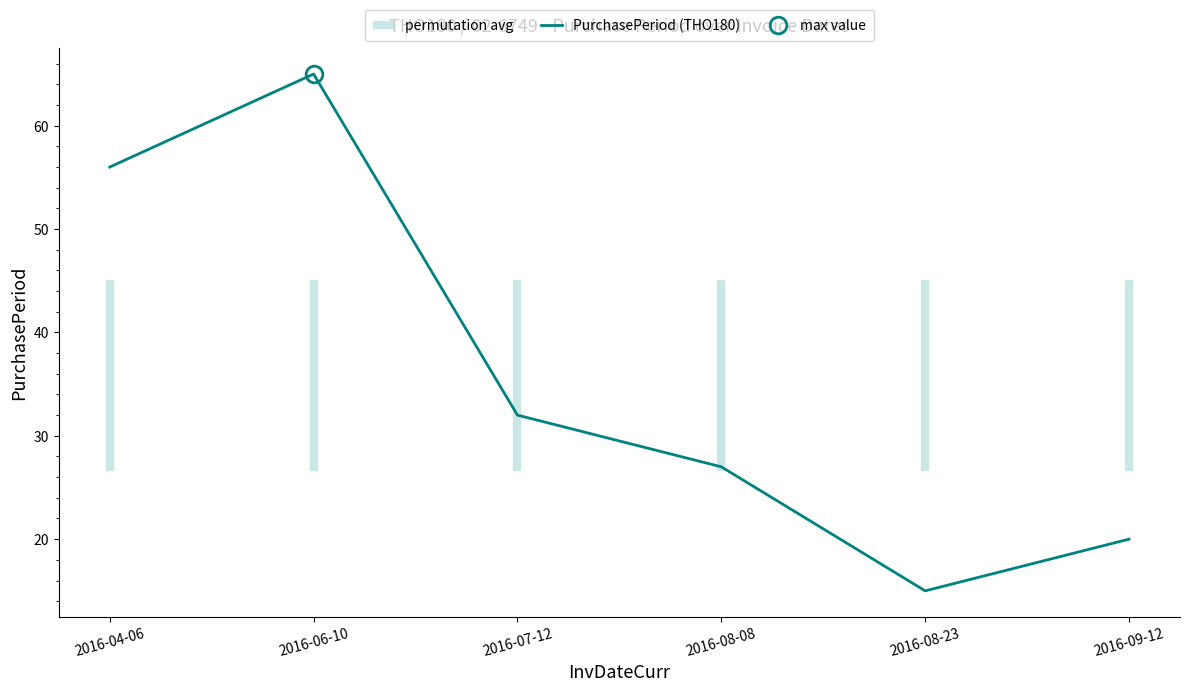

What is the change in value from 2016-06-10 to 2016-07-12?

-33